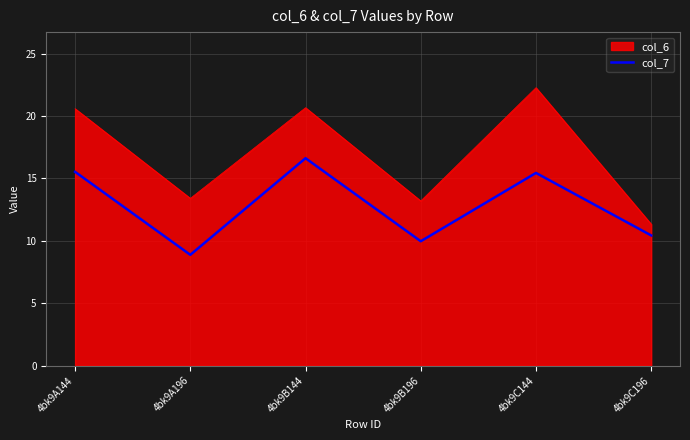

At which label does col_7 first exceed 15?

4bk9A144